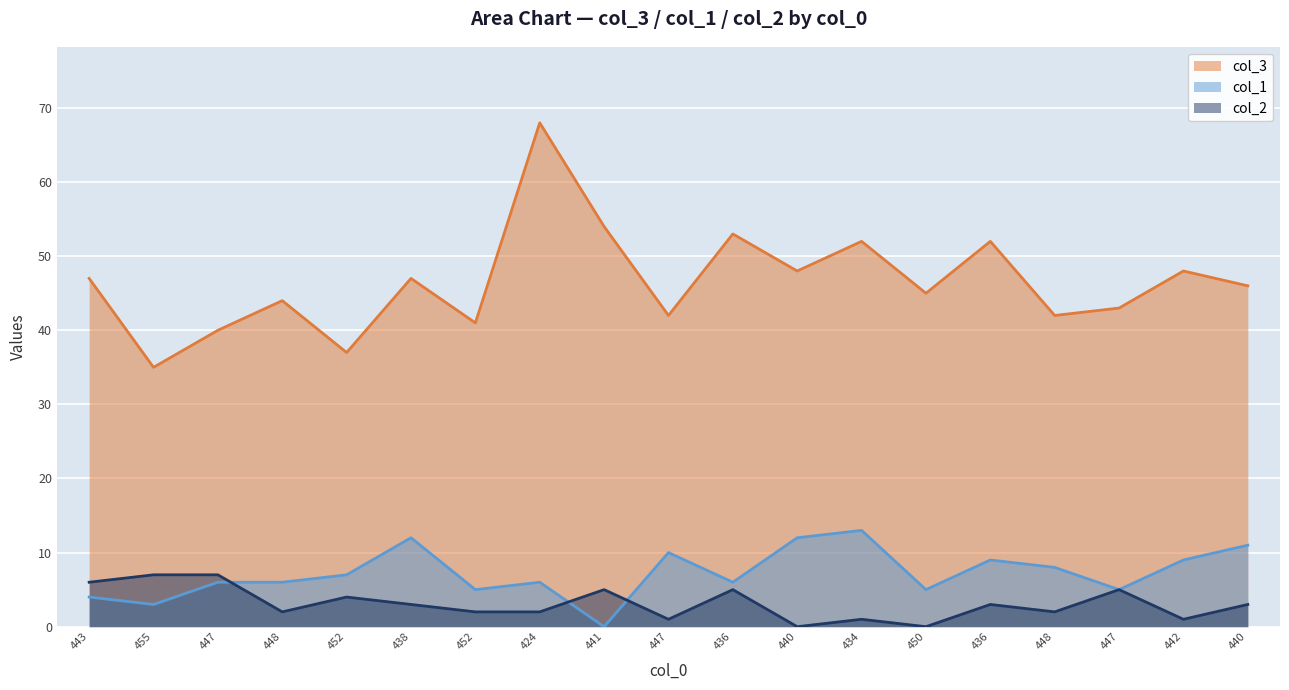

What is the label of the 4th point from the left?

448